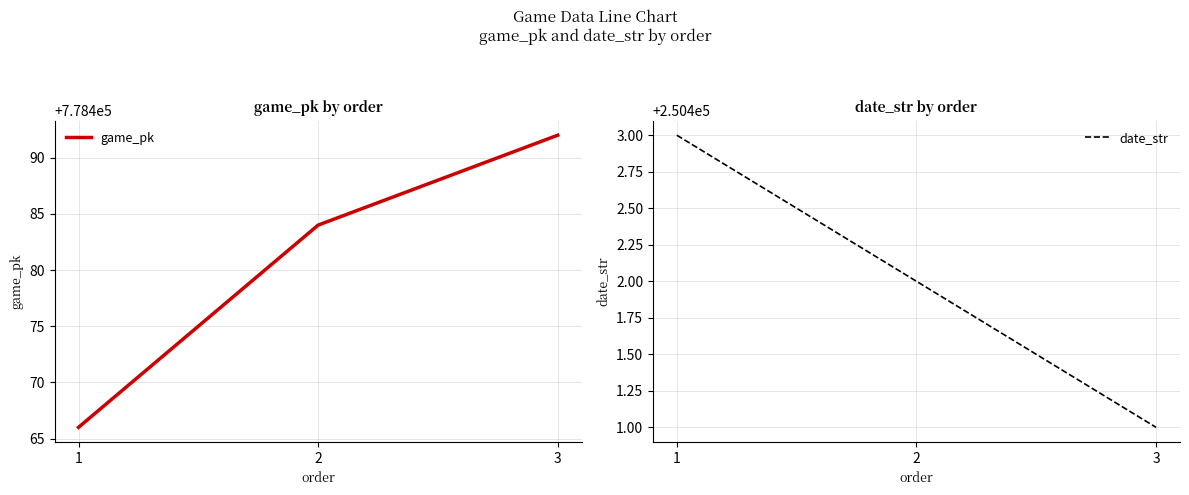

Which series has the largest total across all categories?

game_pk